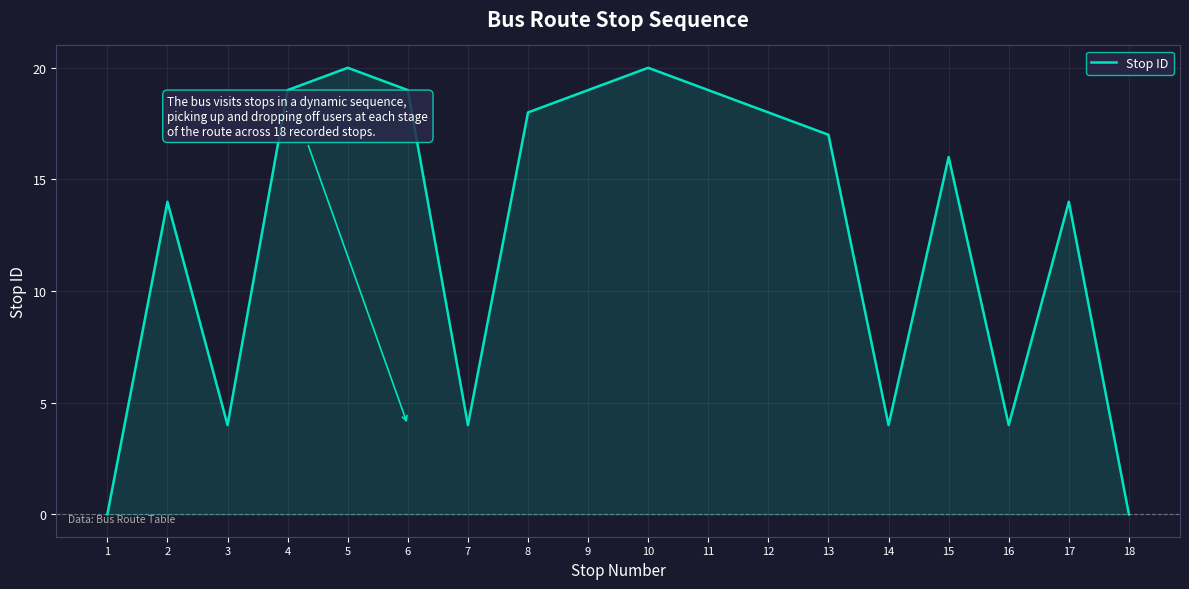

What is the change in value from 8 to 10?

+2